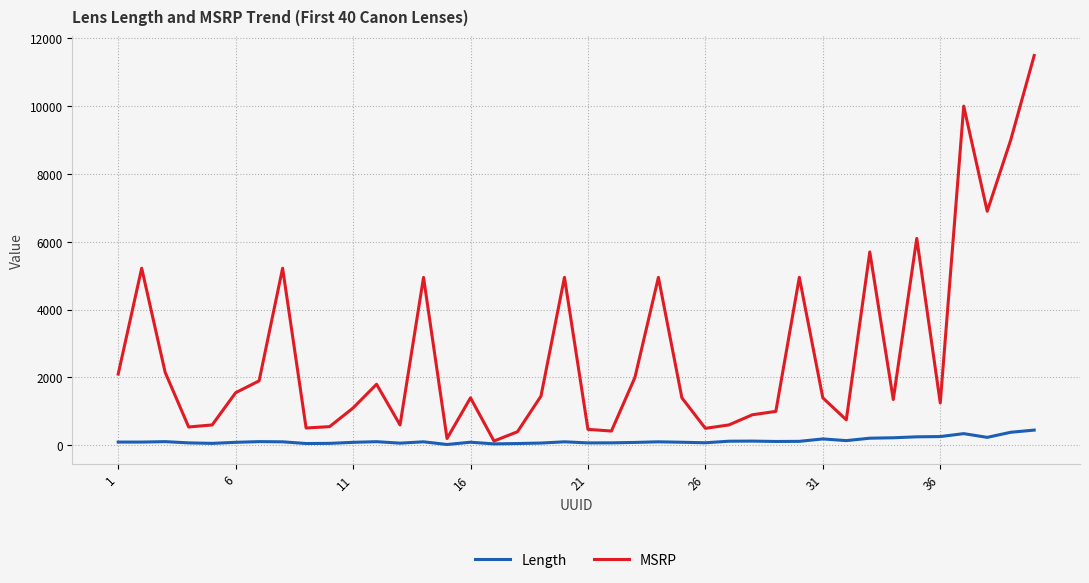

List the series in order of their peak value, lowest first.

Length, MSRP